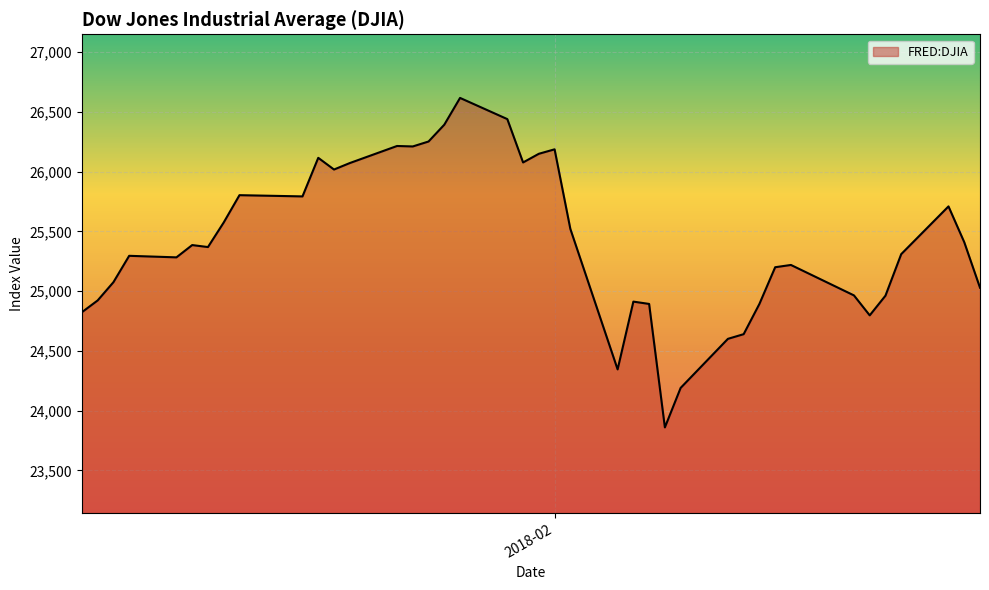

What is the minimum value shown in the chart?

23860.5